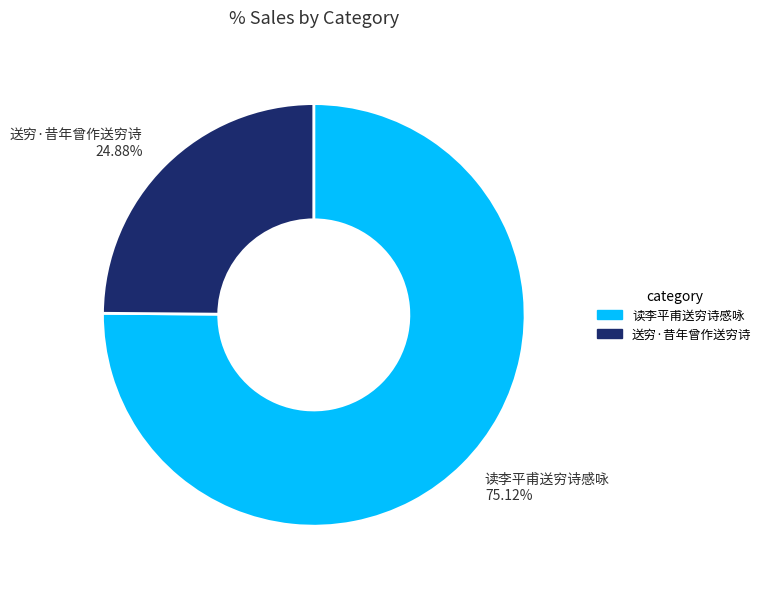

Is there a majority slice in this chart?

Yes